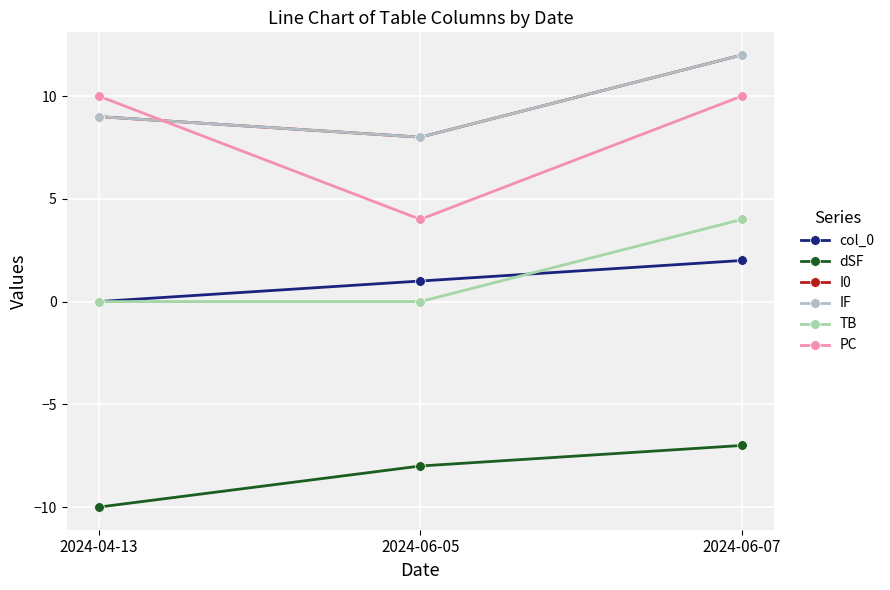

Reading left to right, transcribe all the data shown in this chart.

col_0: 0	1	2
dSF: -10	-8	-7
I0: 9	8	12
IF: 9	8	12
TB: 0	0	4
PC: 10	4	10